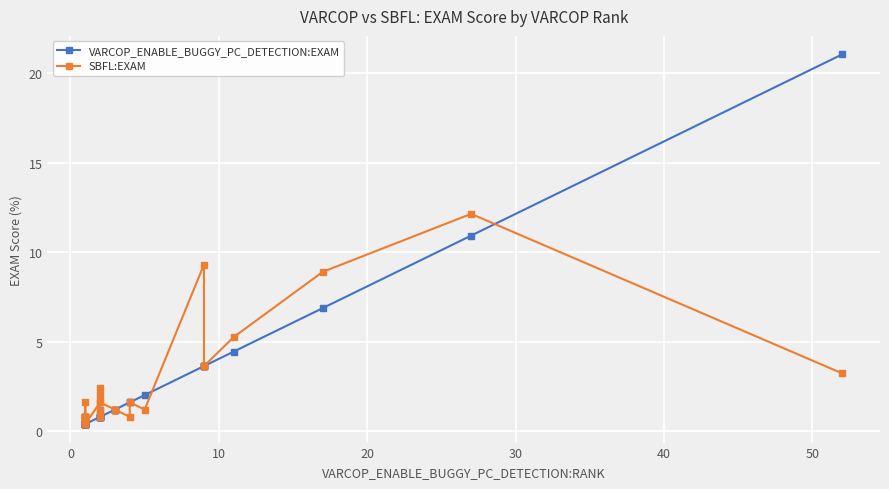

Is this an area chart (filled region under the line)?

No